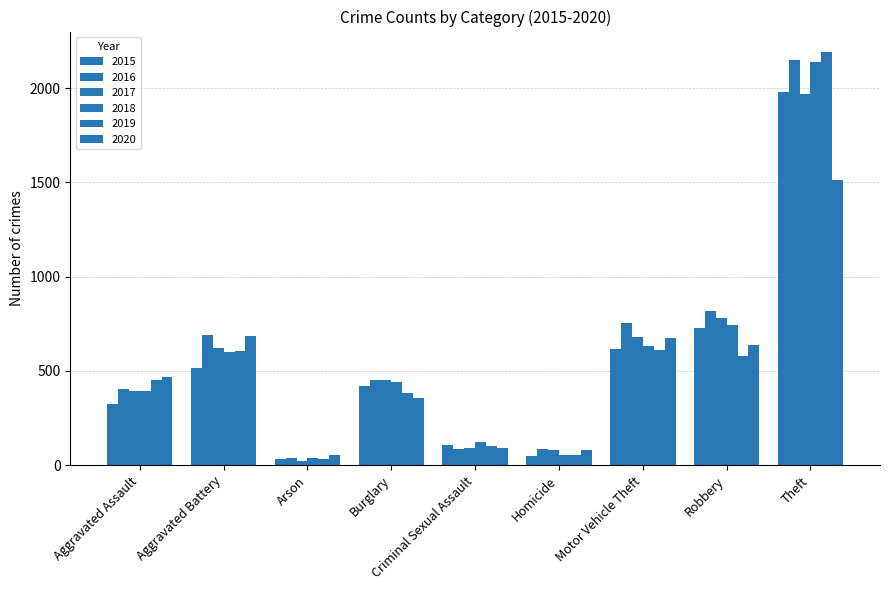

What is the value of the 2015 bar at the 7th from the left?

614